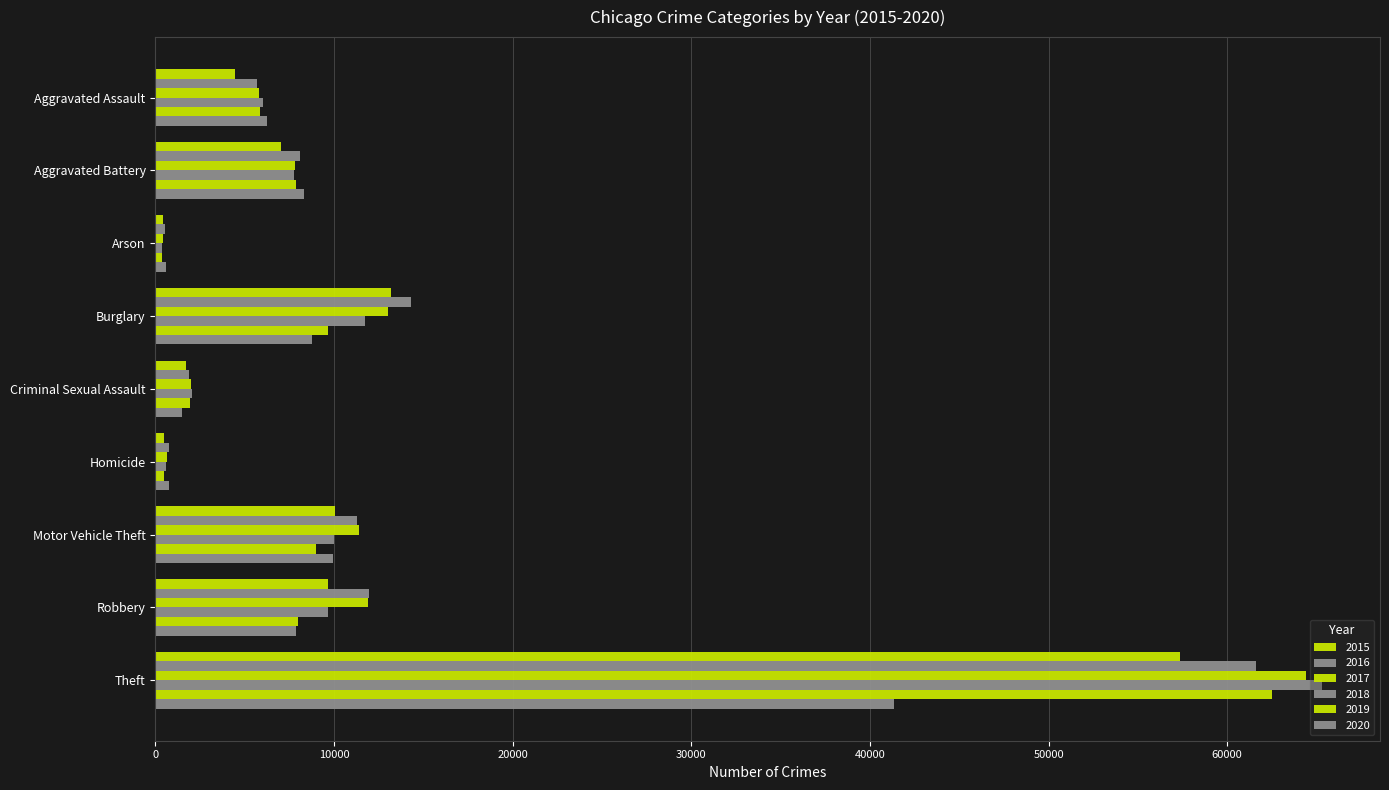

At which label is 2019 closest to 31436?

Burglary